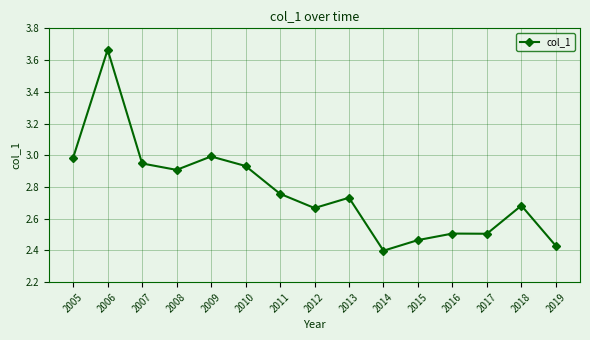

What is the difference between the maximum and minimum values?

1.3